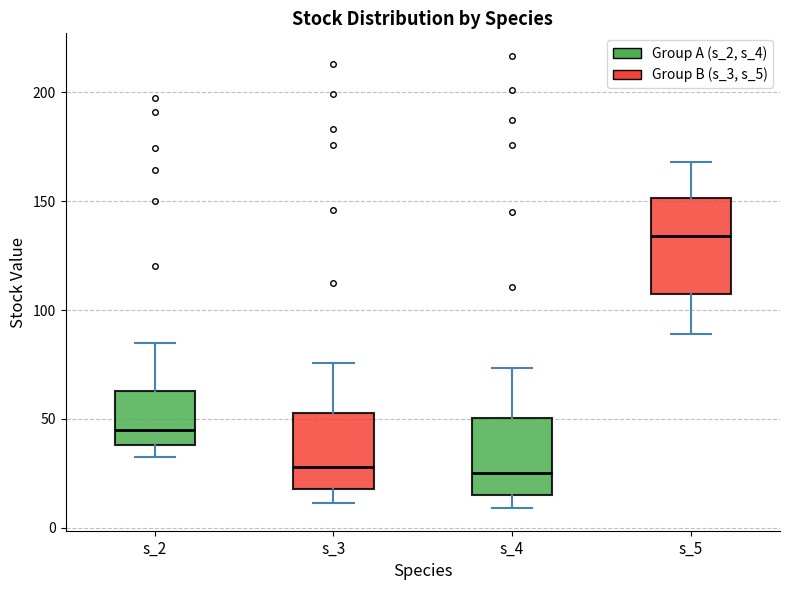

Where does the lower whisker of the box for s_5 end on the y-axis? The values are not printed on the chart, so give them approximately, as read against the axis.

90